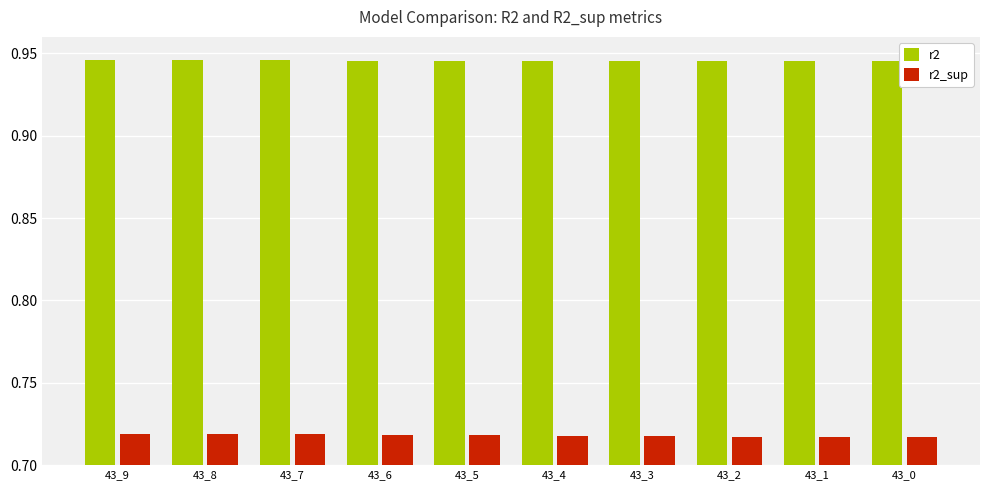

How many r2 values are between 0 and 1?

10